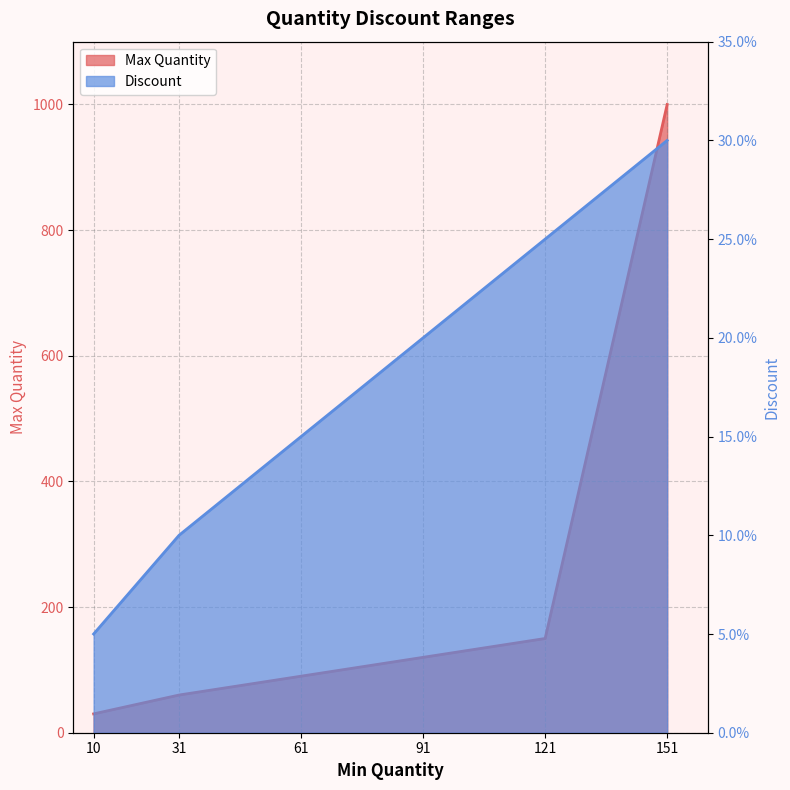

What is the sum of the Max Quantity values at 61 and 91?

210.0